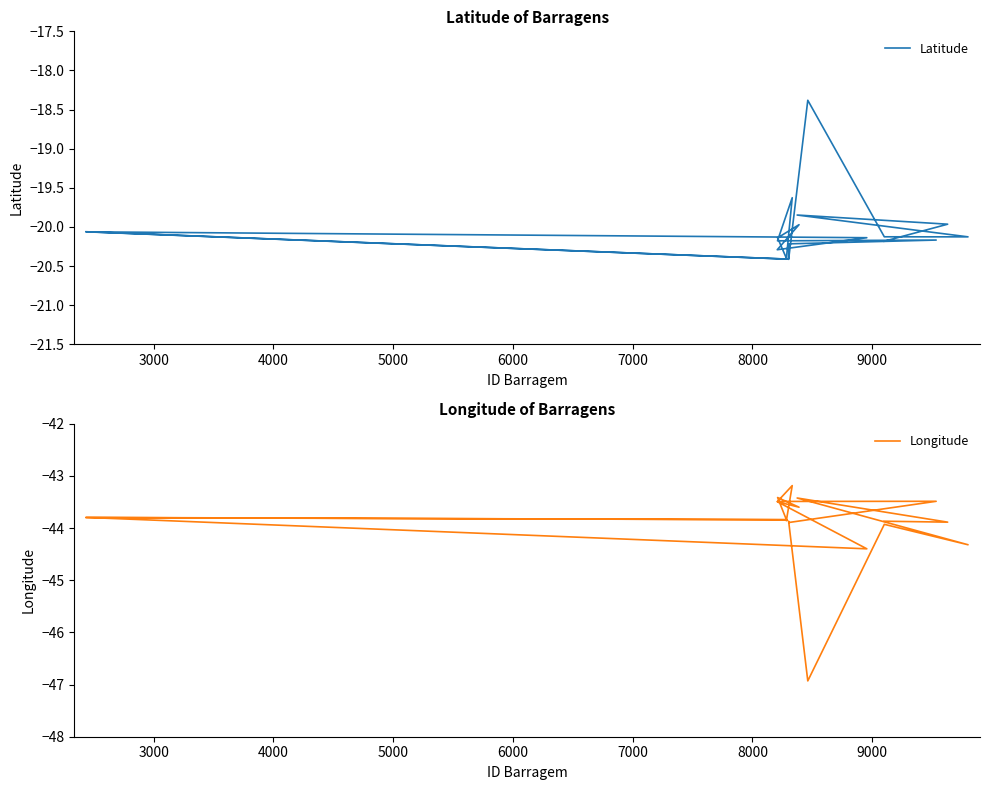

List the series in order of their overall mean, highest first.

Latitude, Longitude